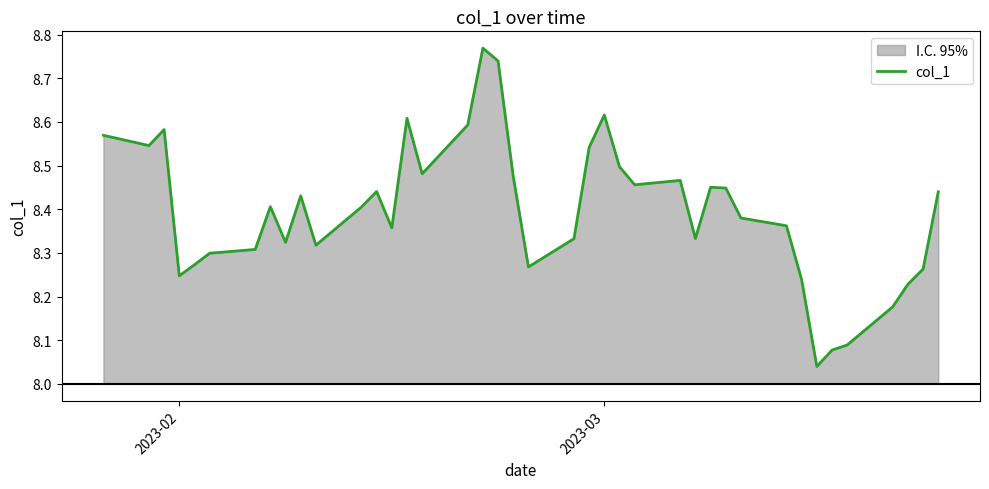

What is the sum of all values?

335.9